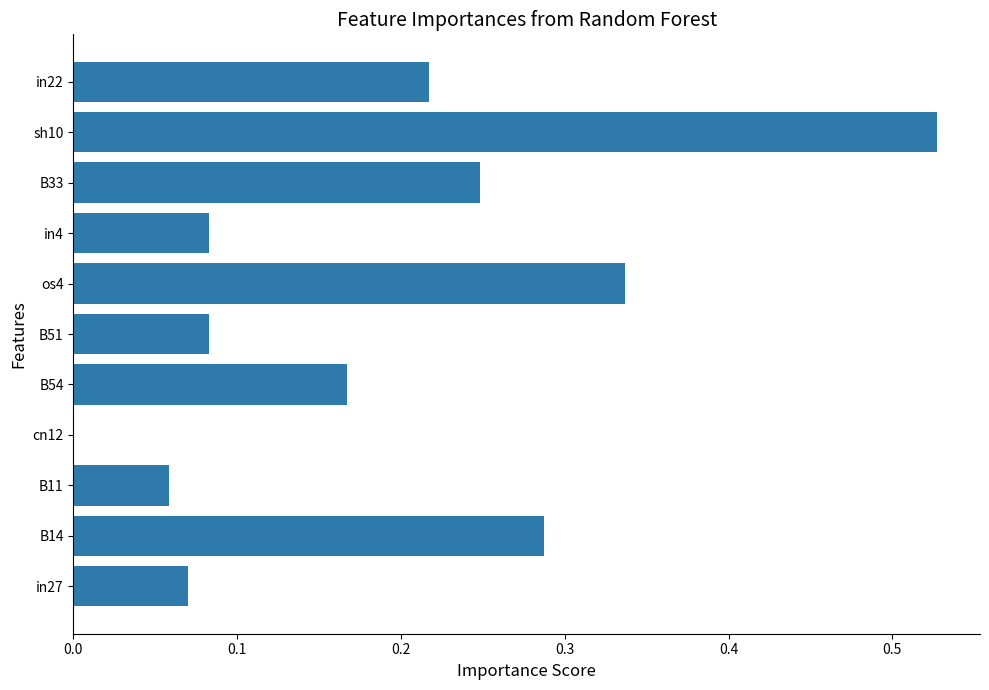

The value at B54 is 0.3. True or false?

False